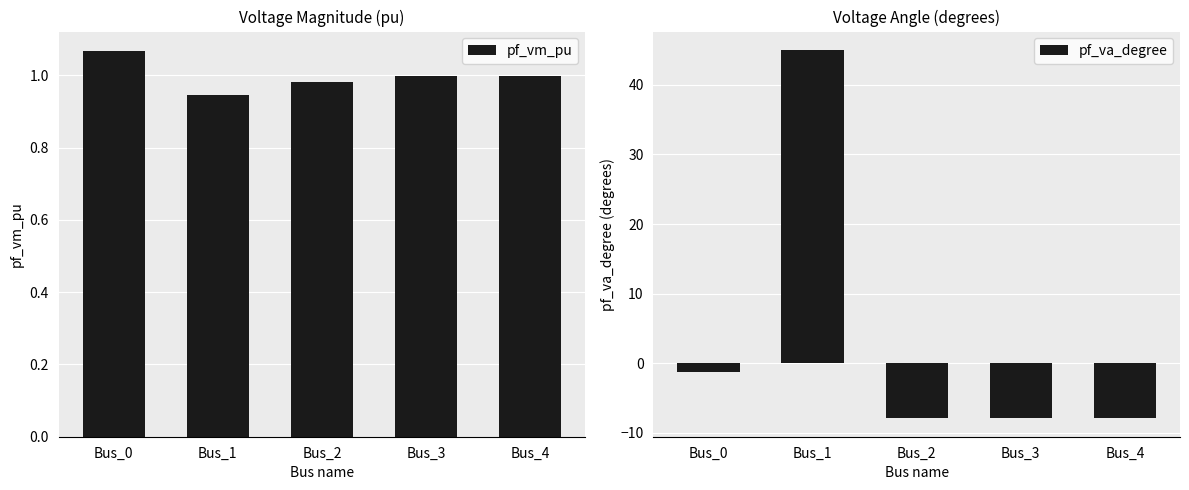

Read the pf_va_degree value at Bus_4.

-7.9